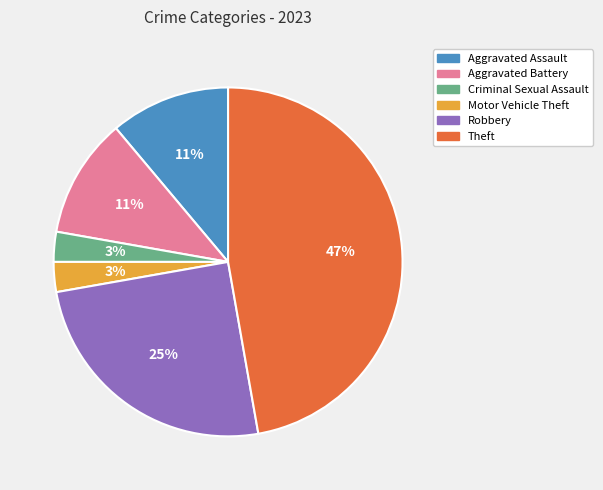

To the nearest percent, what percentage of the pie is Theft?

47%